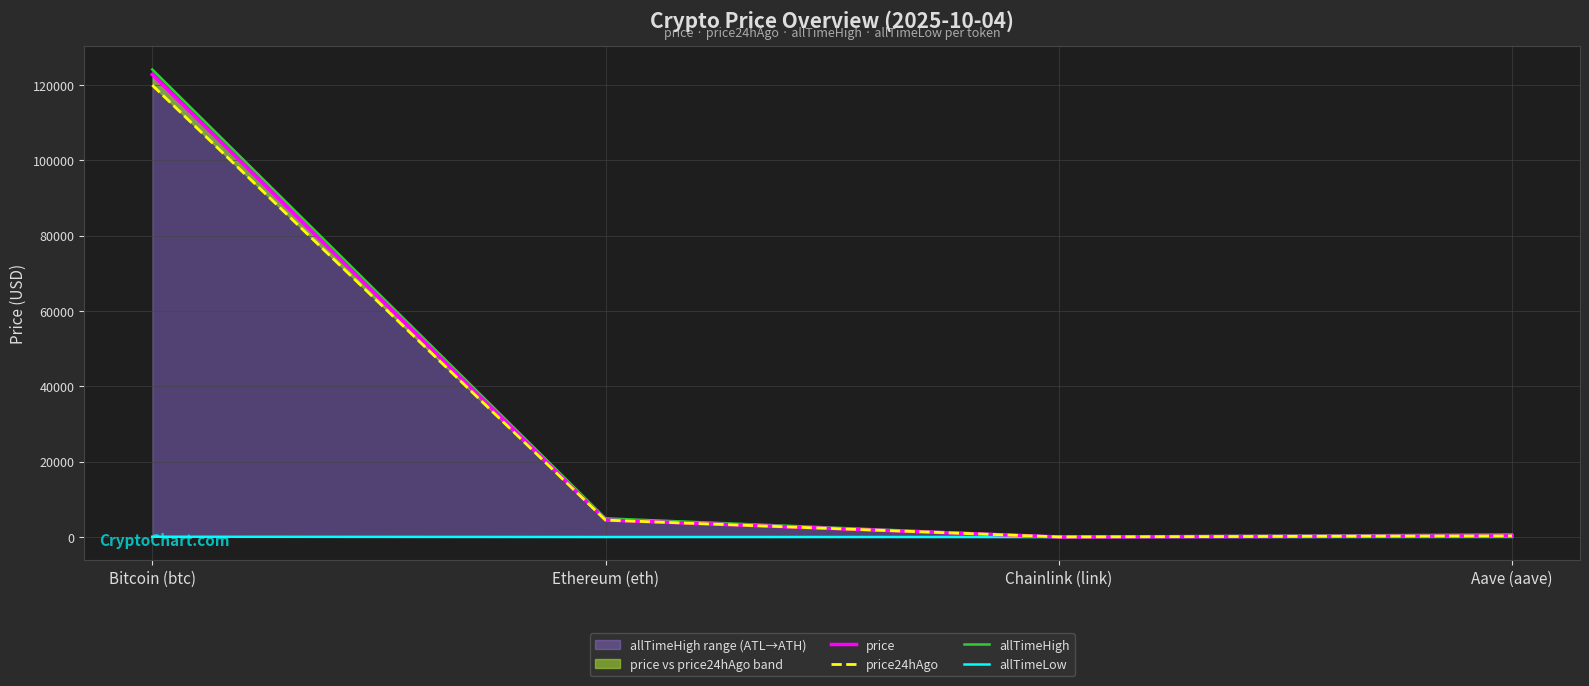

Is it true that price24hAgo equals 6.7 at Chainlink (link)?

False